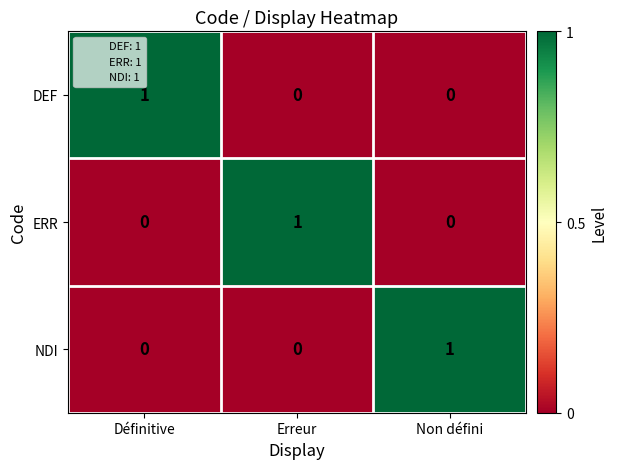

At how many categories does at least one series exceed 0?

3